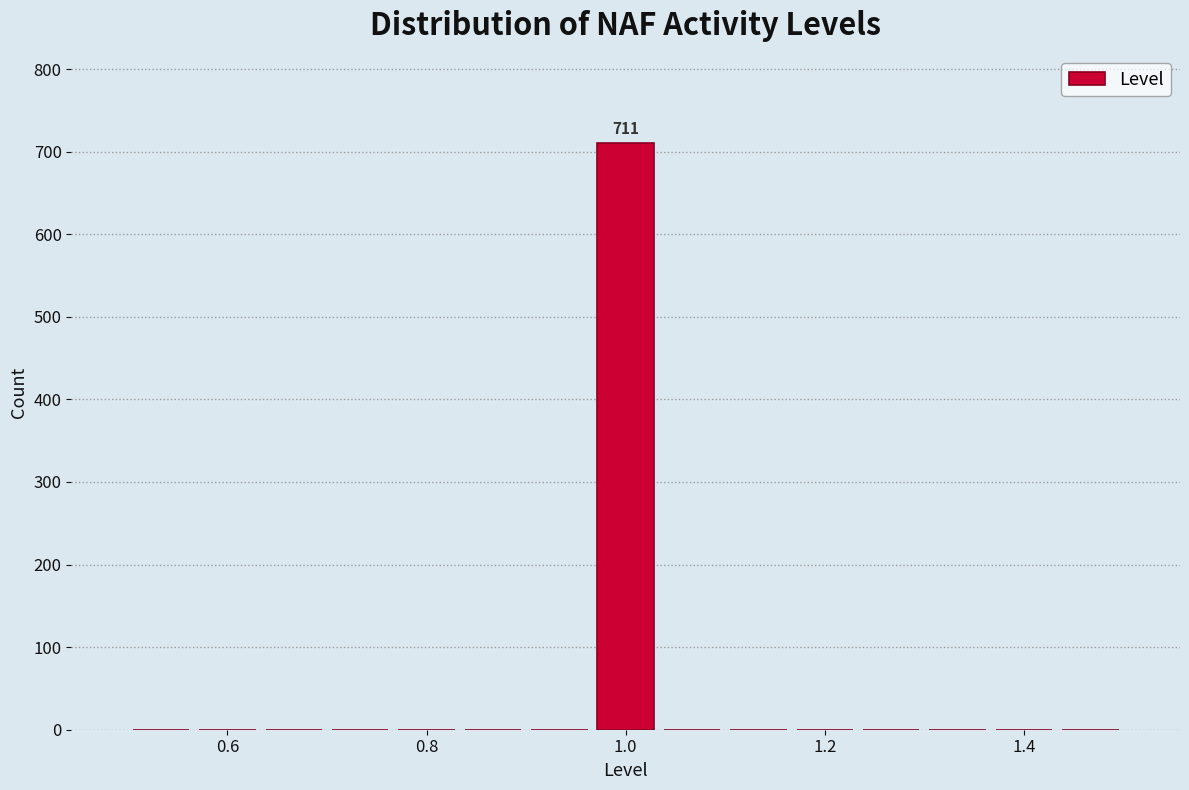

Around what value on the x-axis is the tallest bar? Give the approximate position of its centre, as read against the axis.

1.00